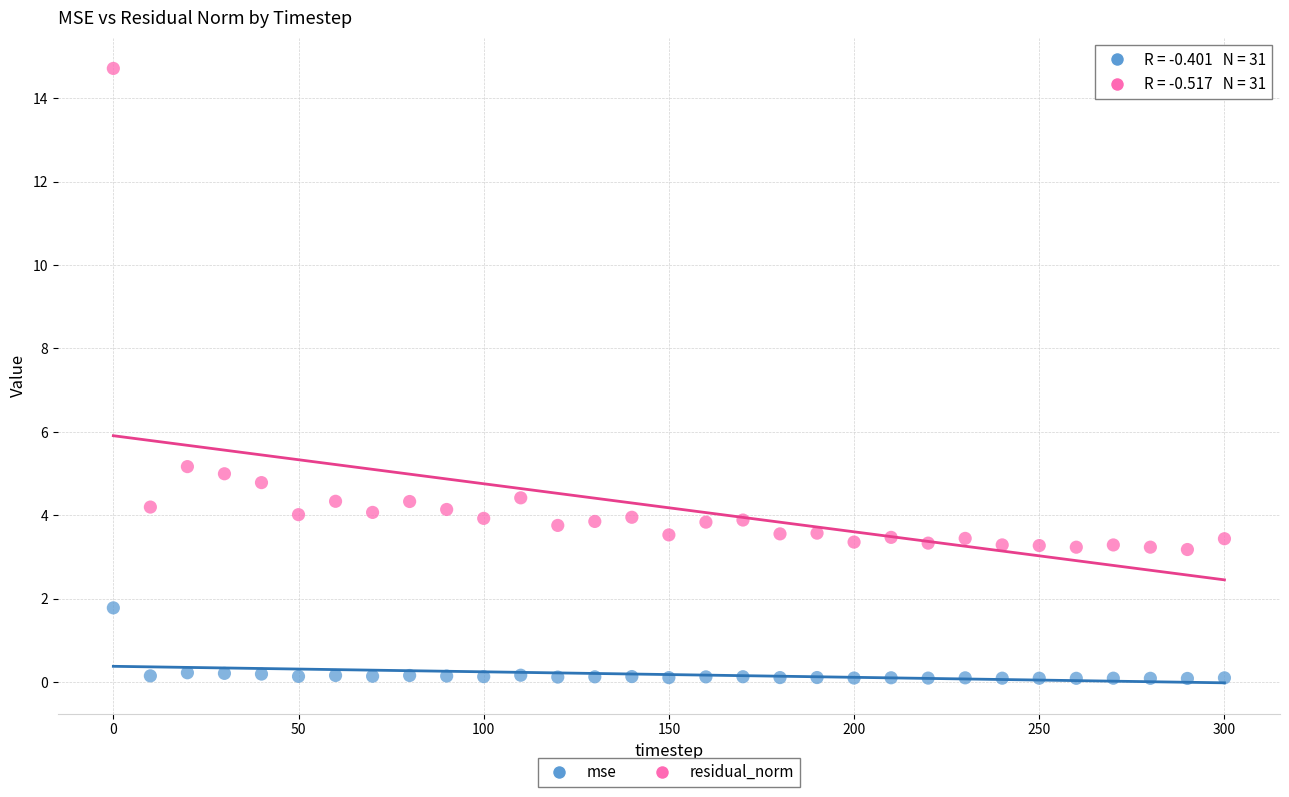

Which series reaches the maximum Y coordinate?

residual_norm